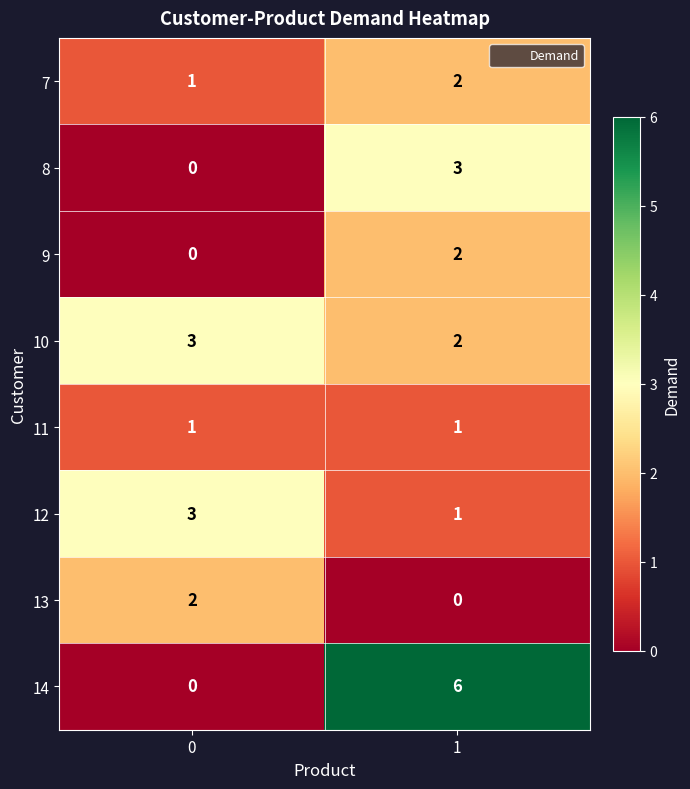

Reading left to right, extract all data points from this chart.

7: 0=1	1=2
8: 0=0	1=3
9: 0=0	1=2
10: 0=3	1=2
11: 0=1	1=1
12: 0=3	1=1
13: 0=2	1=0
14: 0=0	1=6